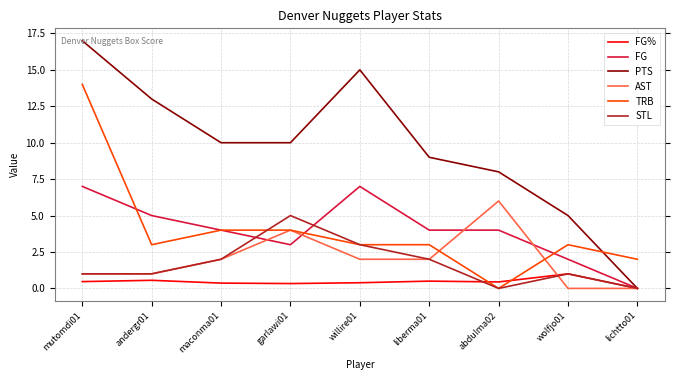

Which series has the largest range (max minus min)?

PTS